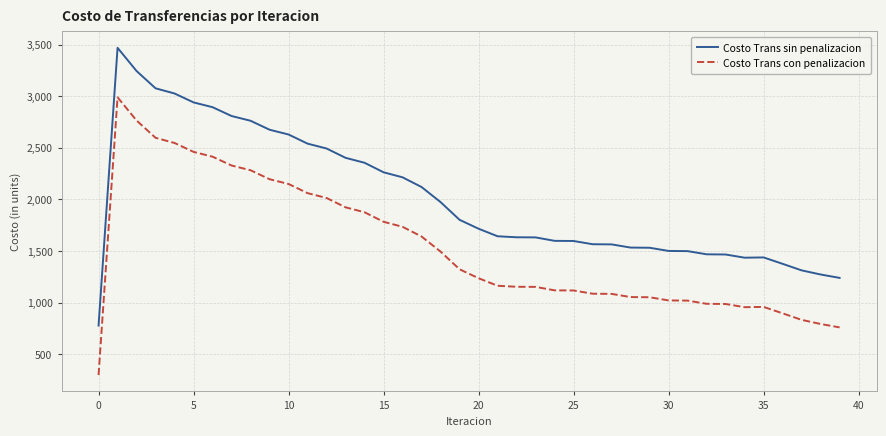

What is the highest value of the Costo Trans sin penalizacion series?

3468.5